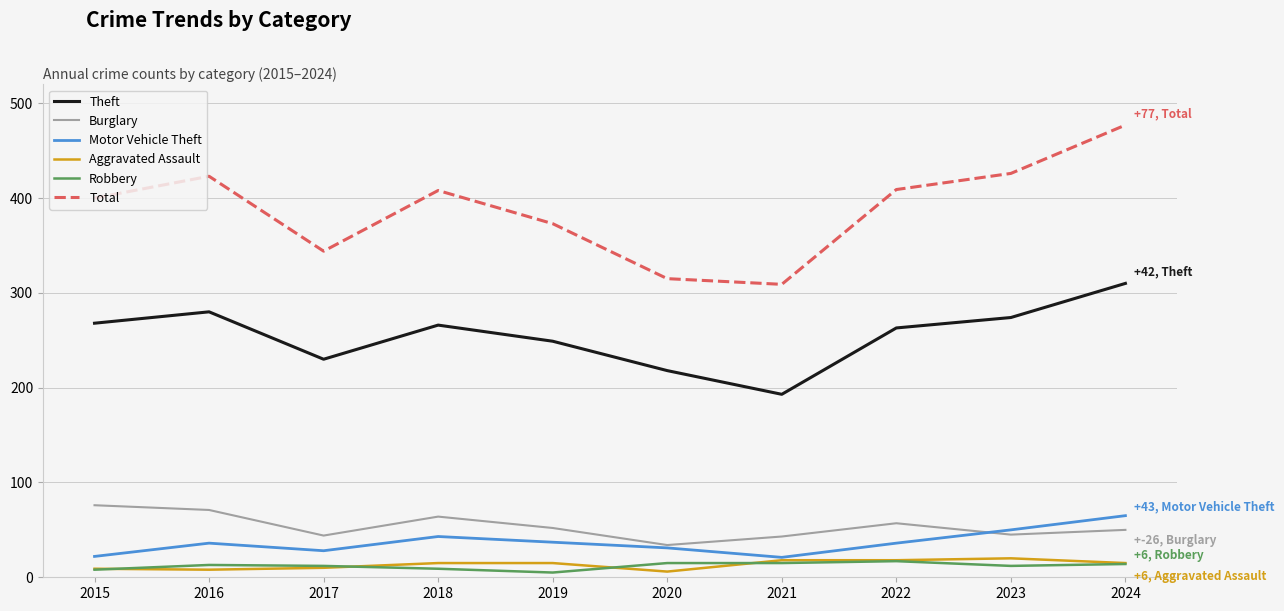

True or false: Aggravated Assault and Total cross at least once.

False